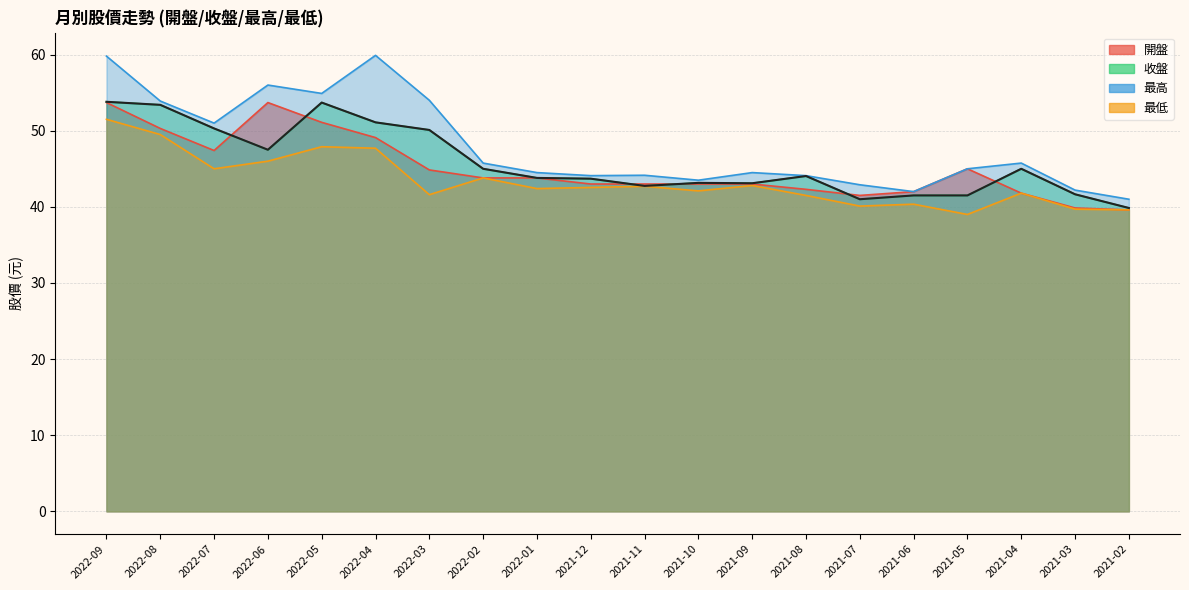

Where is 最低 nearest to the value 45?

2022-07